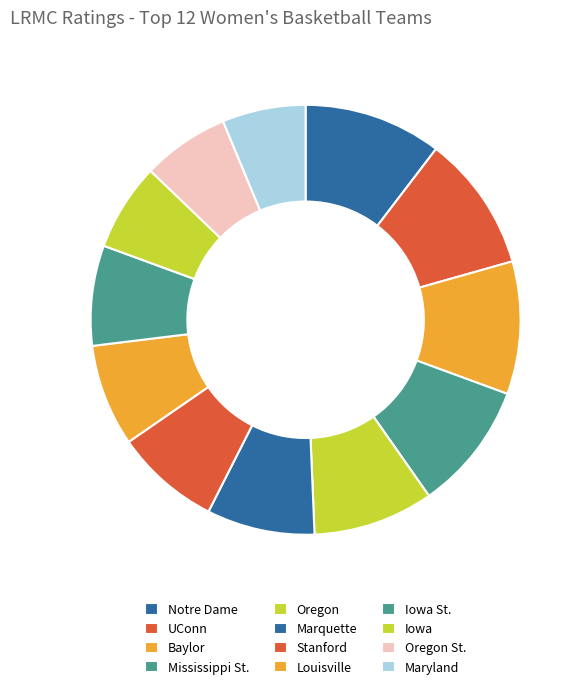

Combined, do Louisville and Oregon St. account for over 50%?

No